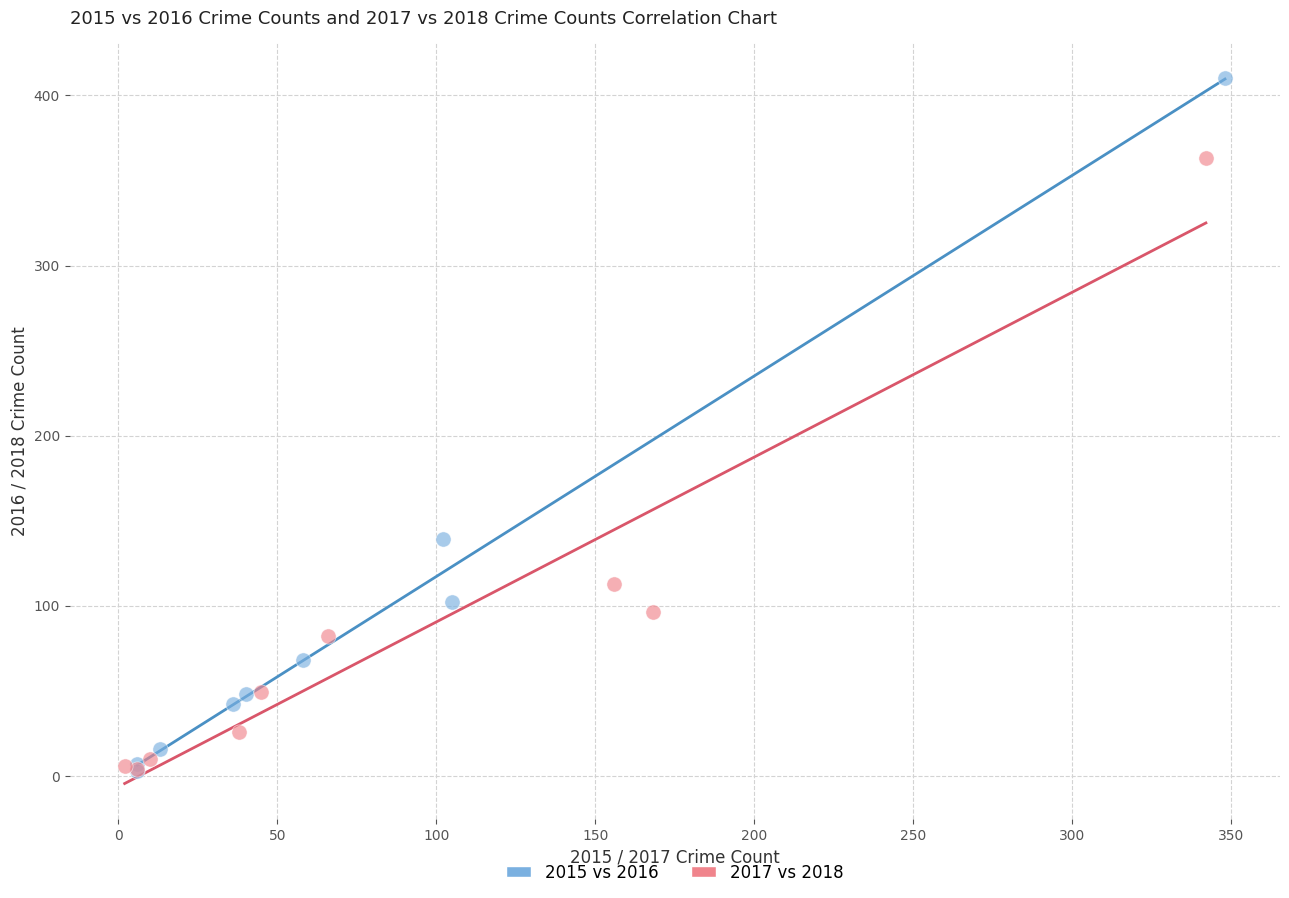

Which series has the widest spread of Y values?

2015 vs 2016